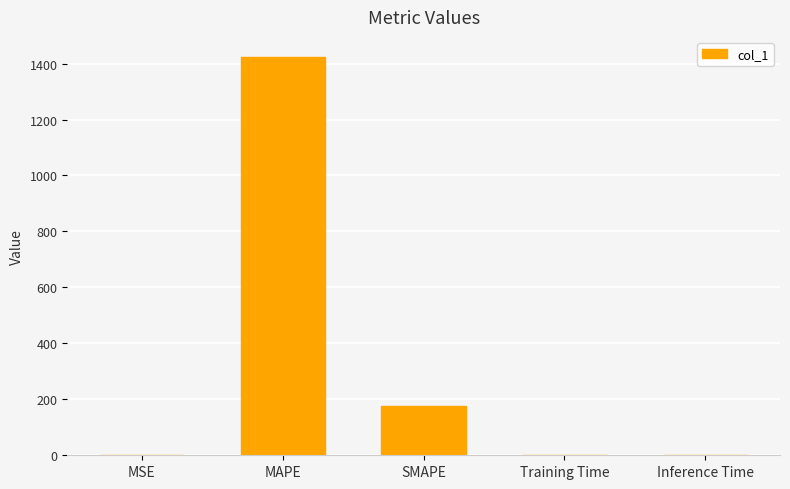

What is the sum of all values?

1599.7